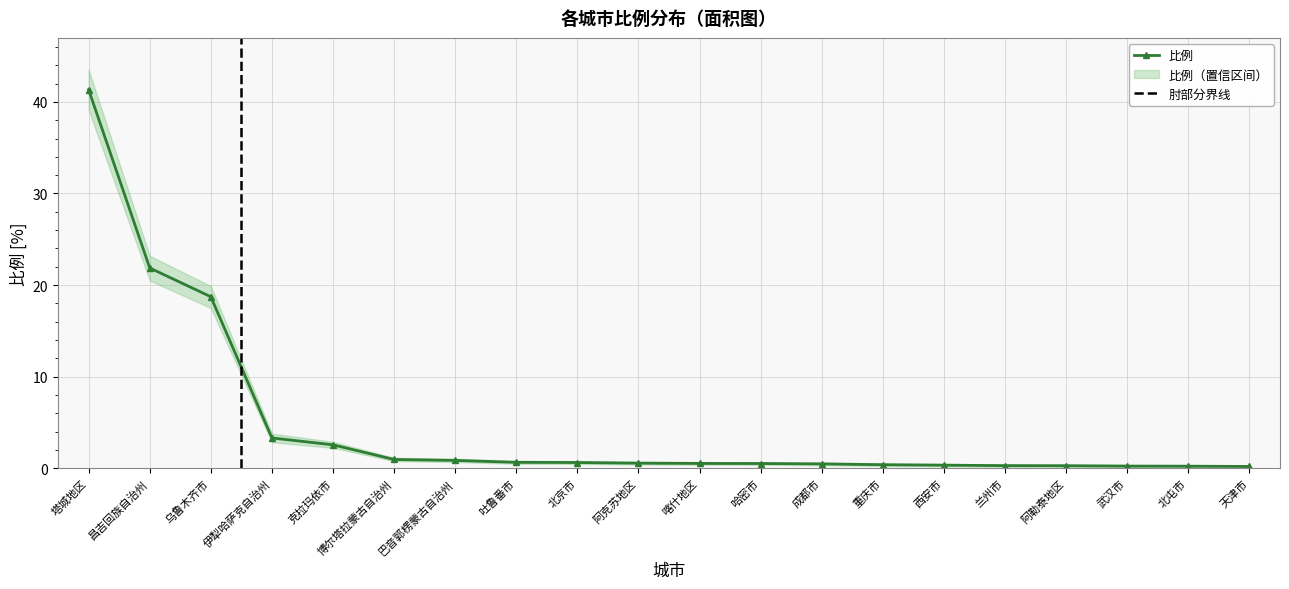

What is the difference between the second highest and minimum values?

21.7